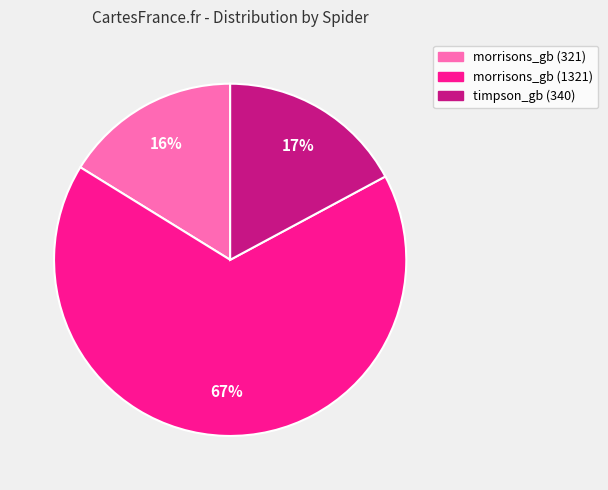

Which slice is the smallest?

morrisons_gb (321)